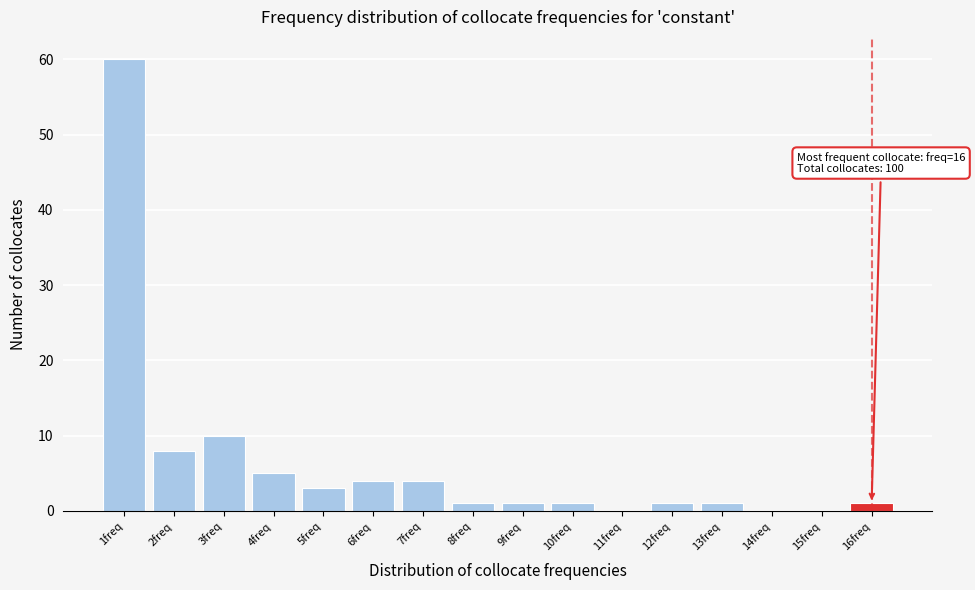

Which range on the x-axis has the tallest bar?

0.5 to 1.5